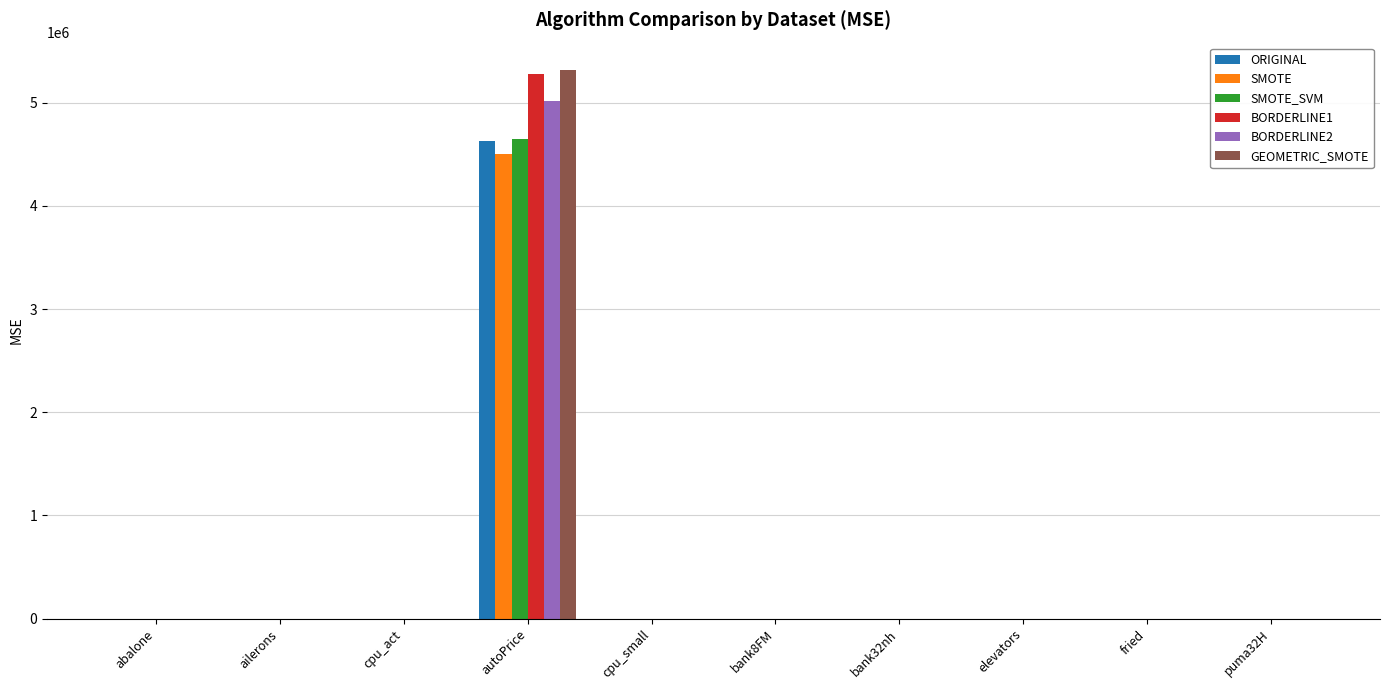

Is it true that ORIGINAL equals 4631548.4 at autoPrice?

True